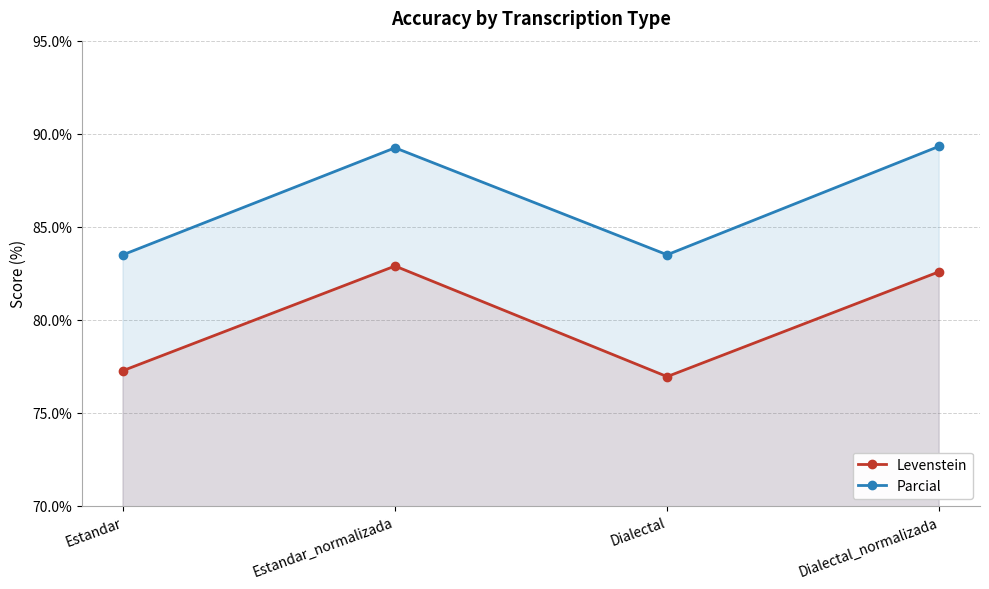

What is the average value of the Parcial series?

86.4